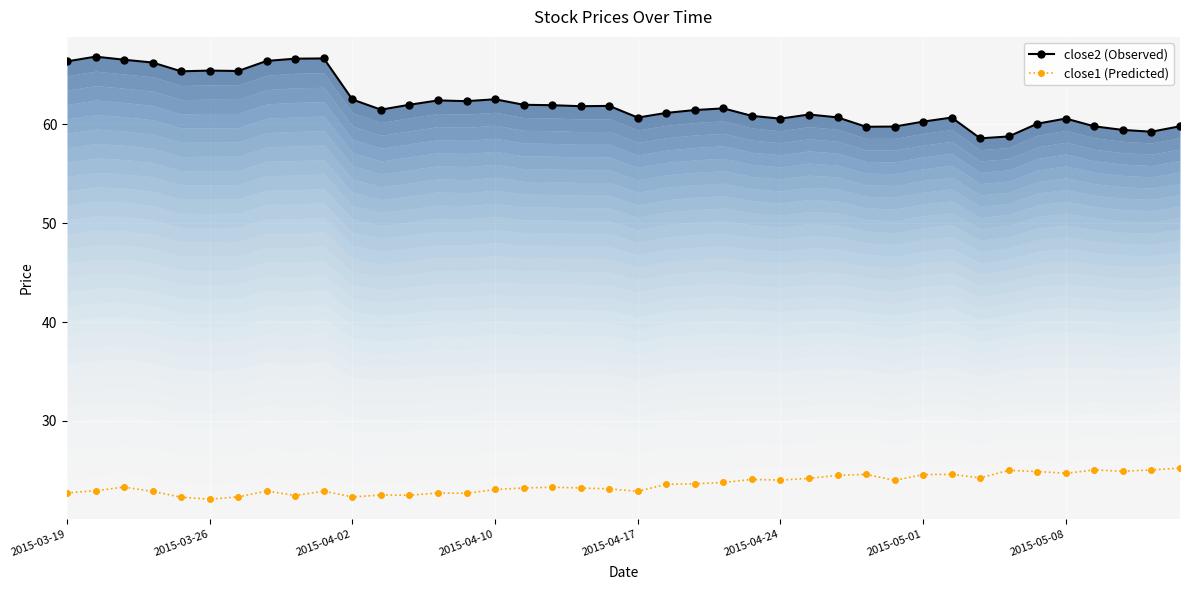

True or false: close2 (Observed) and close1 (Predicted) intersect in this chart.

False